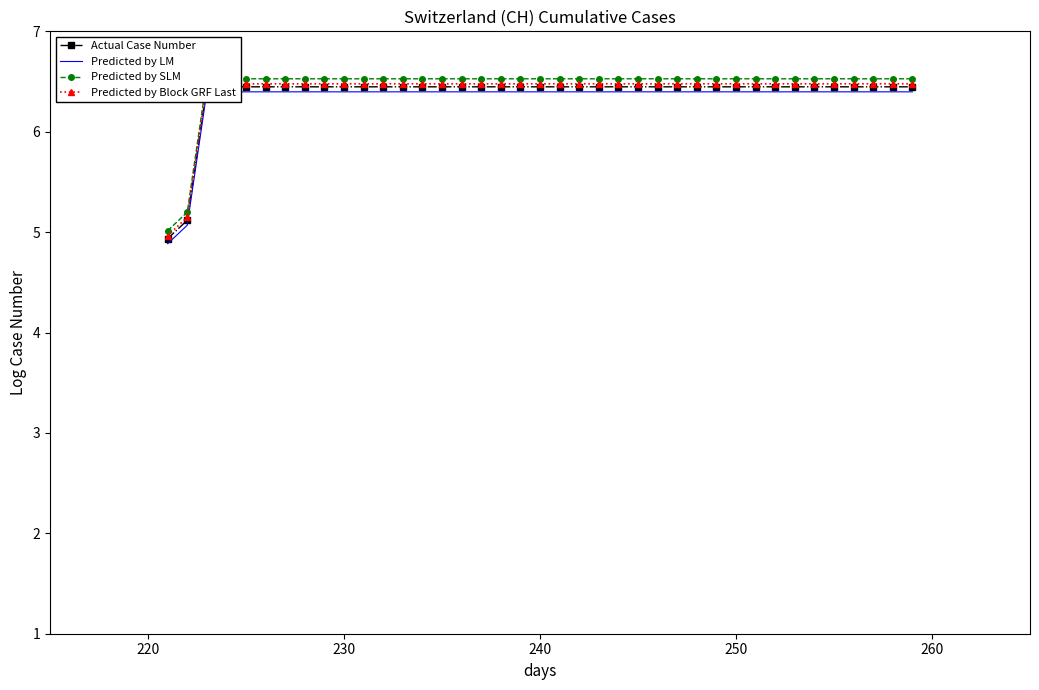

Is the value of Predicted by LM at 11 greater than the value of Predicted by SLM at 24?

No